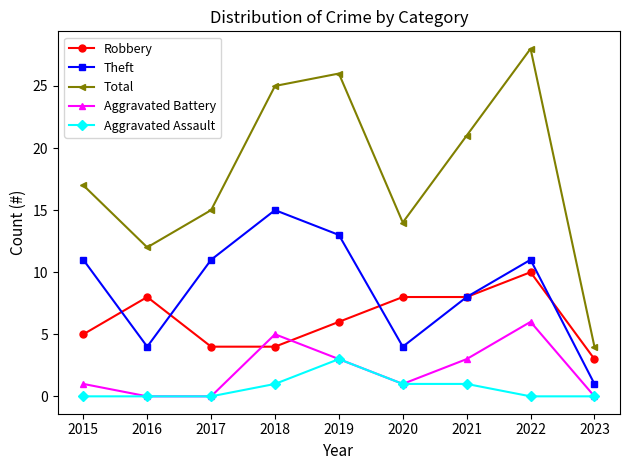

True or false: Aggravated Assault and Total cross at least once.

False